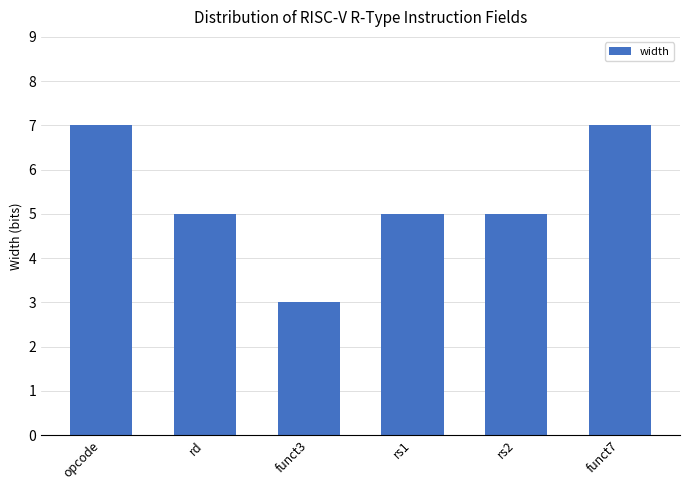

Which category has the lowest value across all series?

funct3